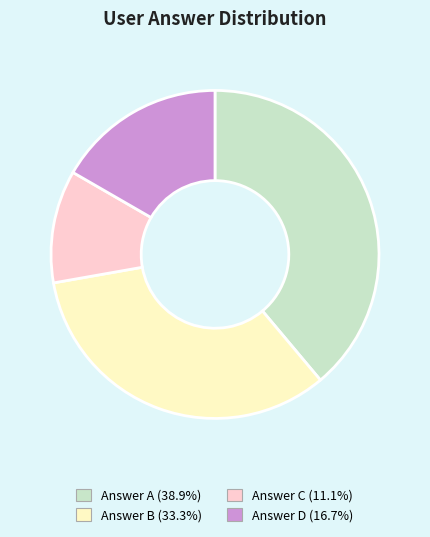

Do Answer C (11.1%) and Answer D (16.7%) together represent more than half of the pie?

No